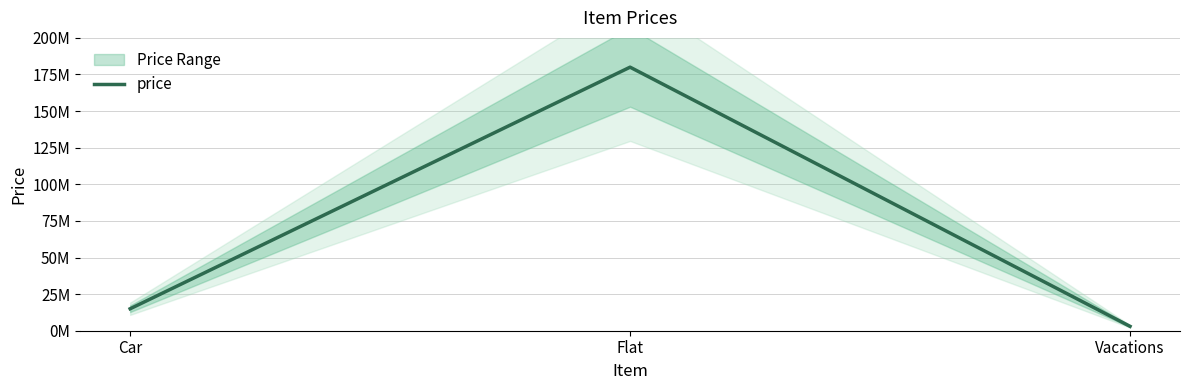

Reading left to right, extract all data points from this chart.

Car=15000000	Flat=180000000	Vacations=3000000